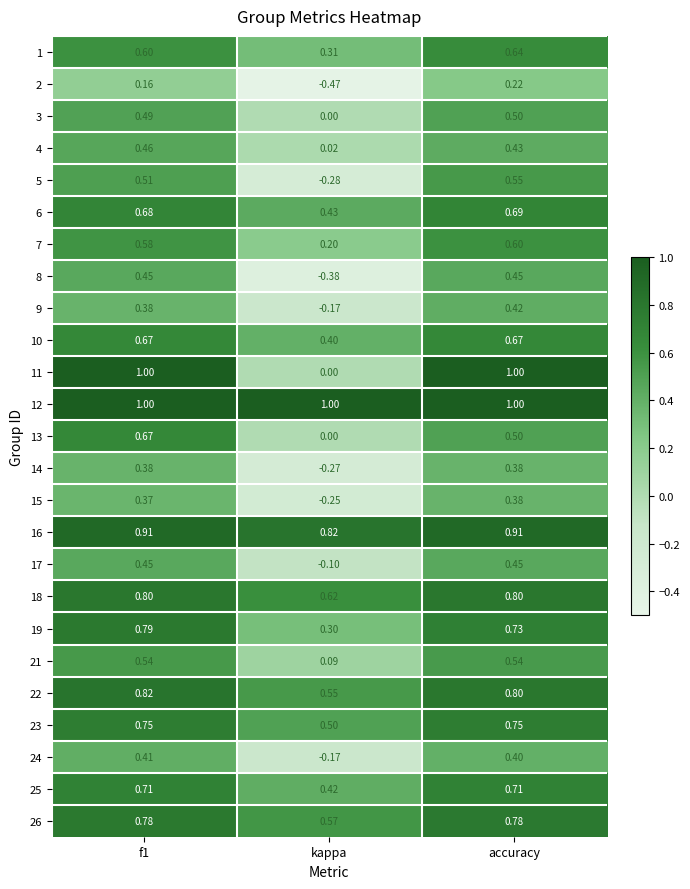

Which category has the lowest value in the 5 series?

kappa